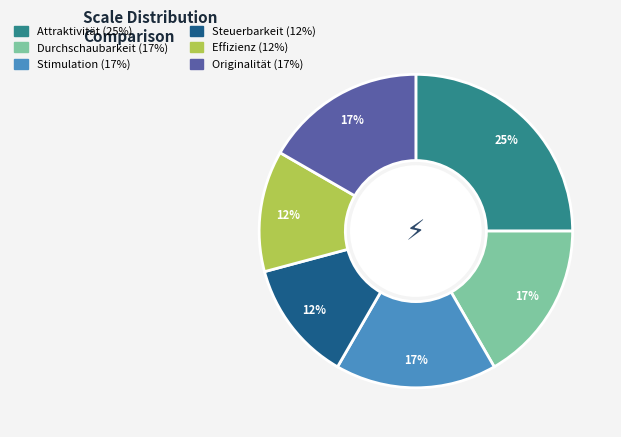

Between Attraktivität and Durchschaubarkeit, which is larger?

Attraktivität